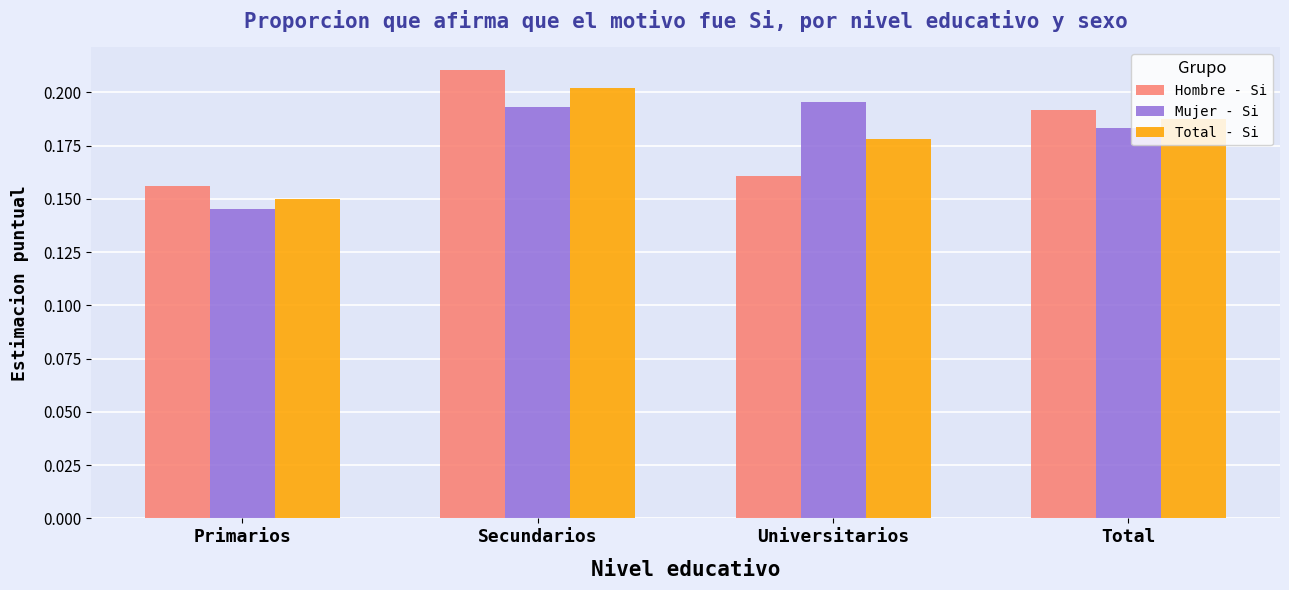

The value of Hombre - Si at Primarios is 0.0. True or false?

False